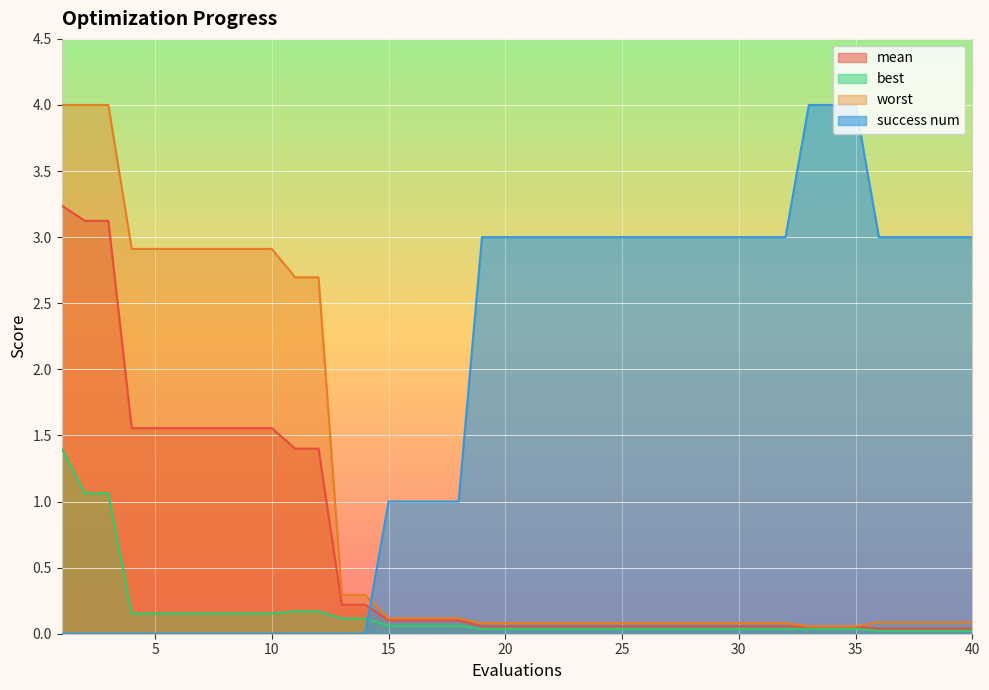

True or false: best and mean intersect in this chart.

False